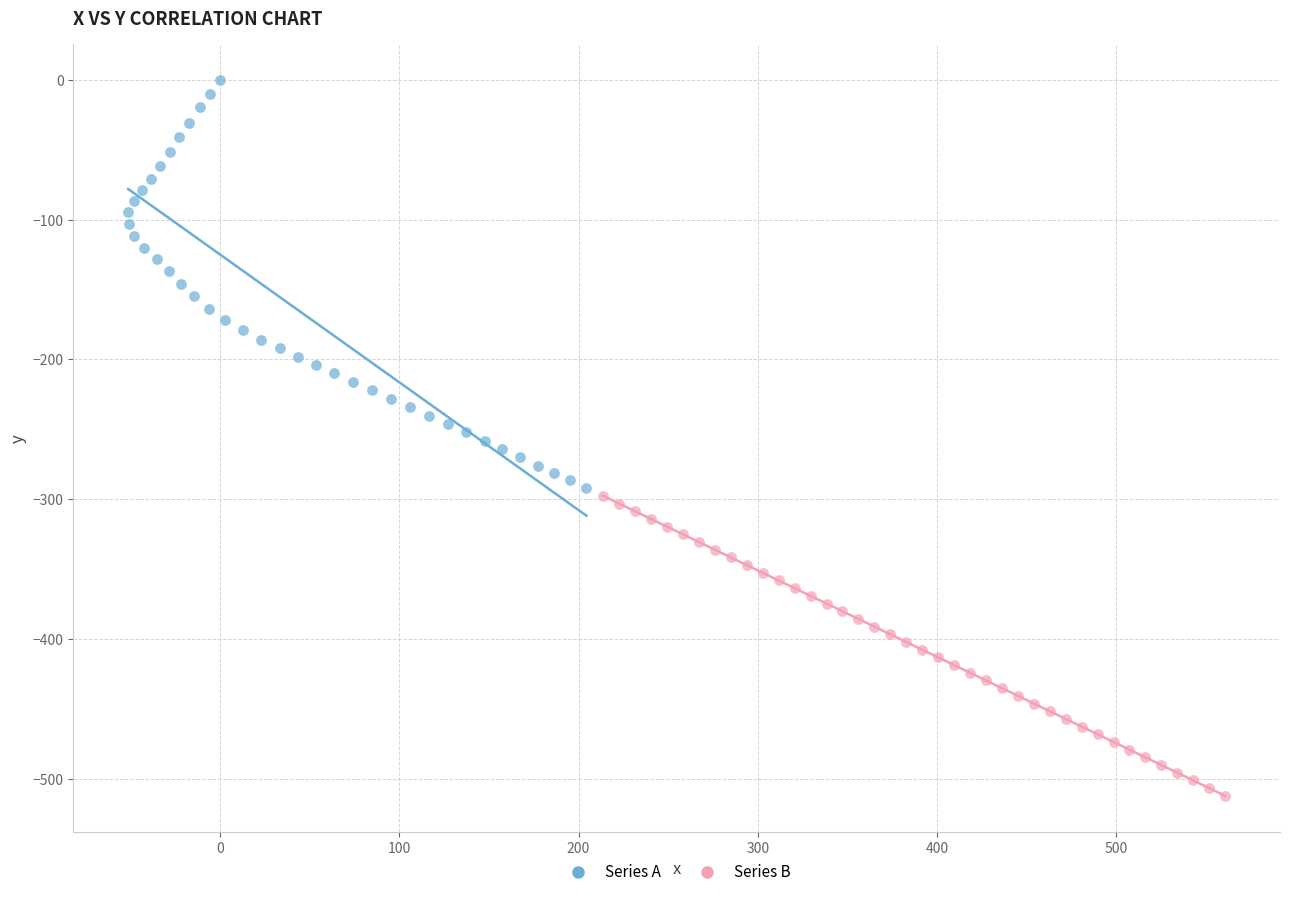

Which series contains the highest Y value?

Series A